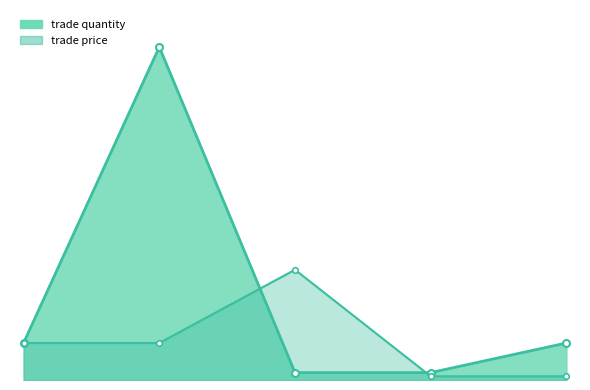

Is the value of trade quantity at Aug/23 03:11 greater than the value of trade price at Aug/22 01:08?

No